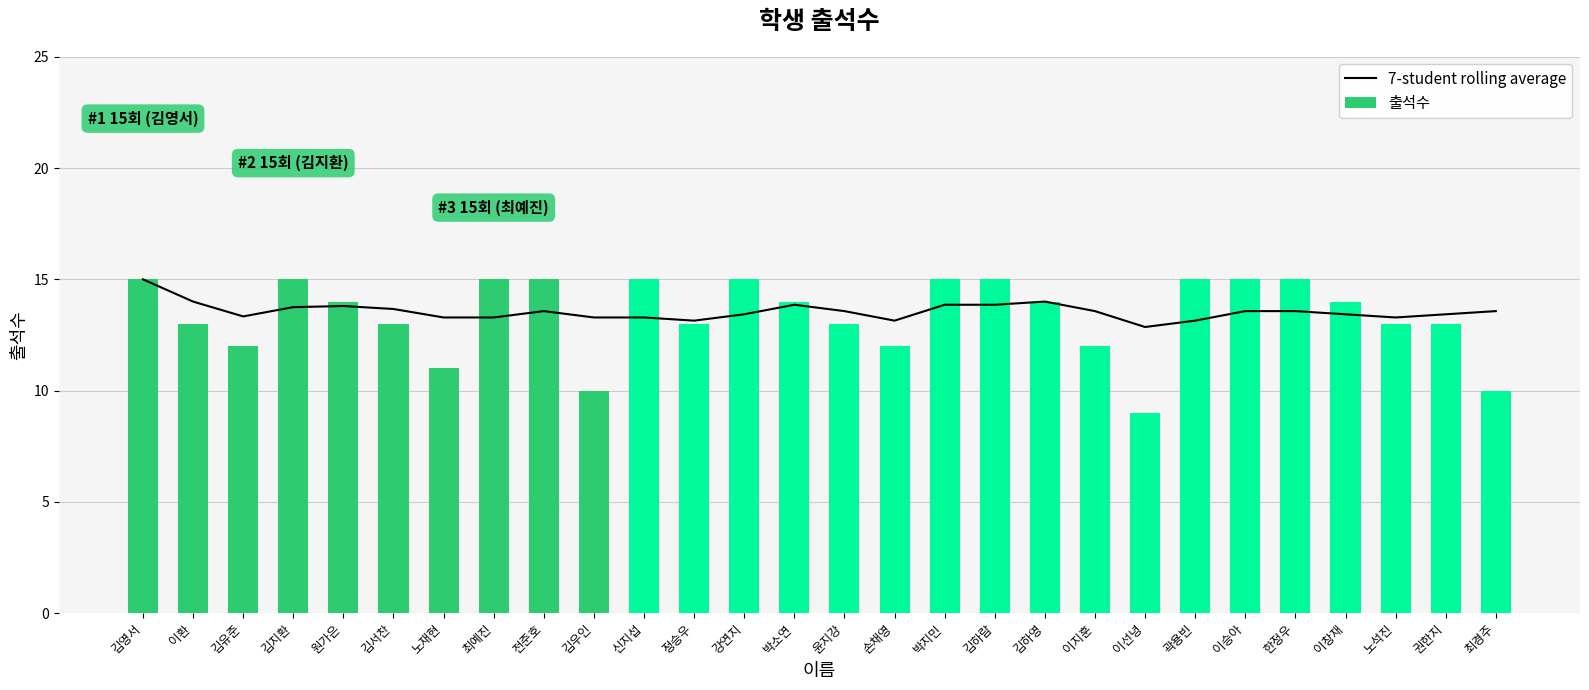

At which category is the sum across all series the highest?

김영서